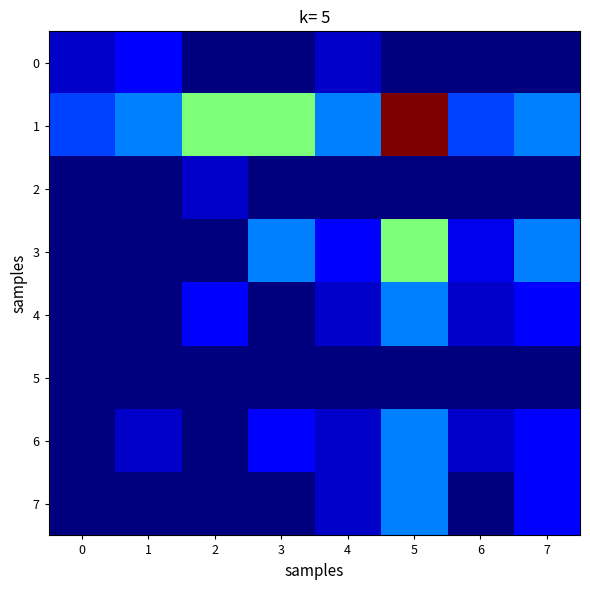

What is the maximum value shown in the chart?

16.0